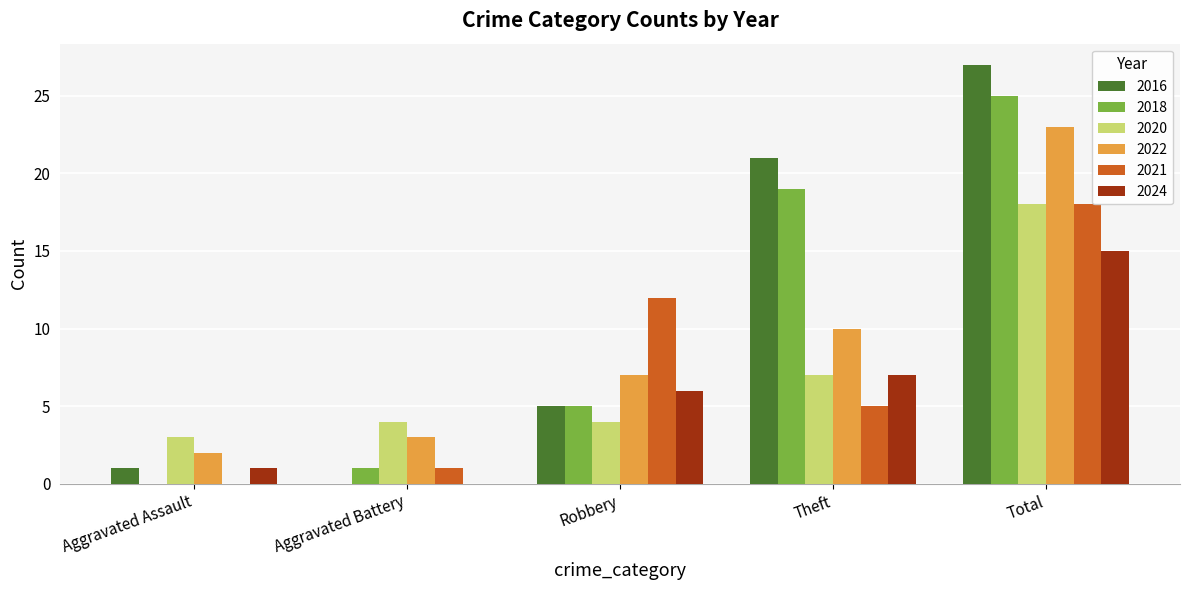

Count the number of categories in the chart.

5